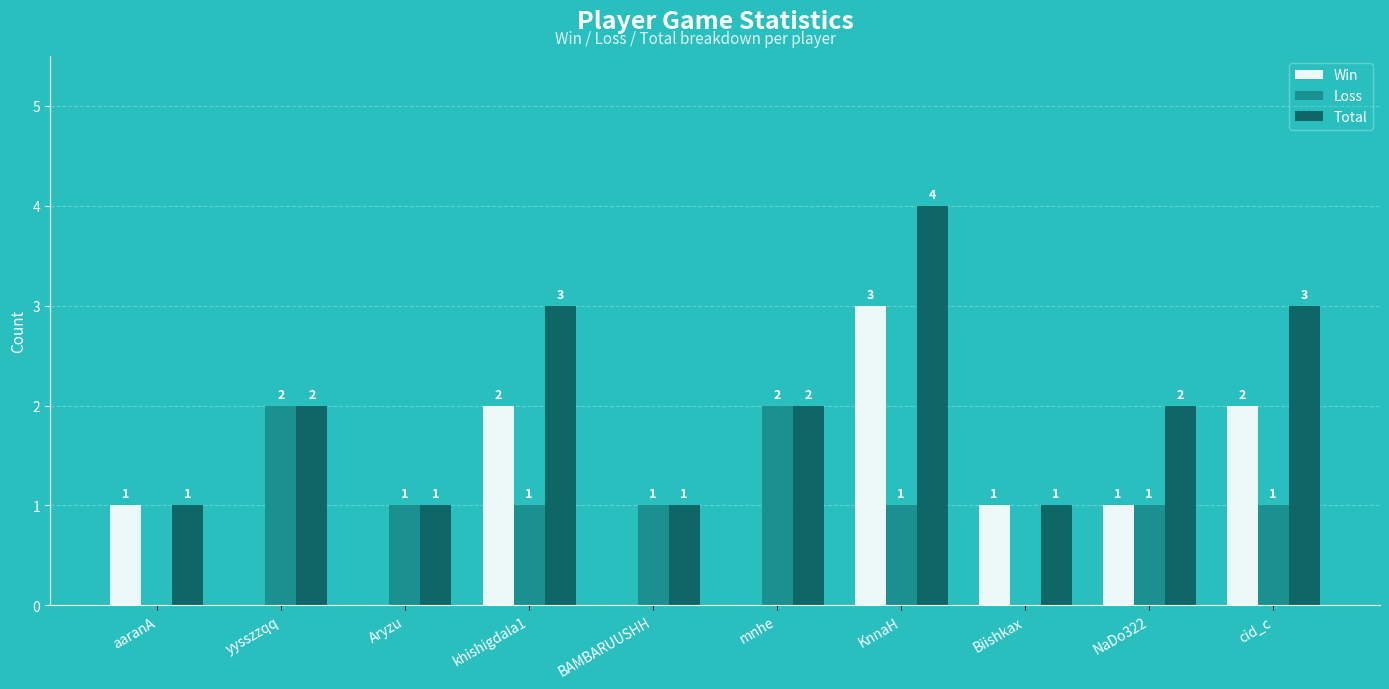

What is the approximate value of Win at KnnaH?

3